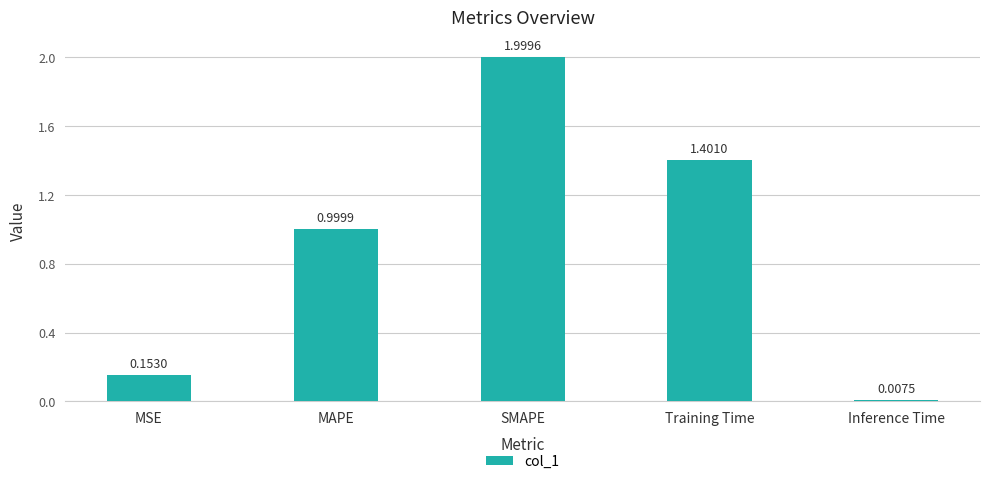

What is the value of the 2nd bar from the left?

1.0